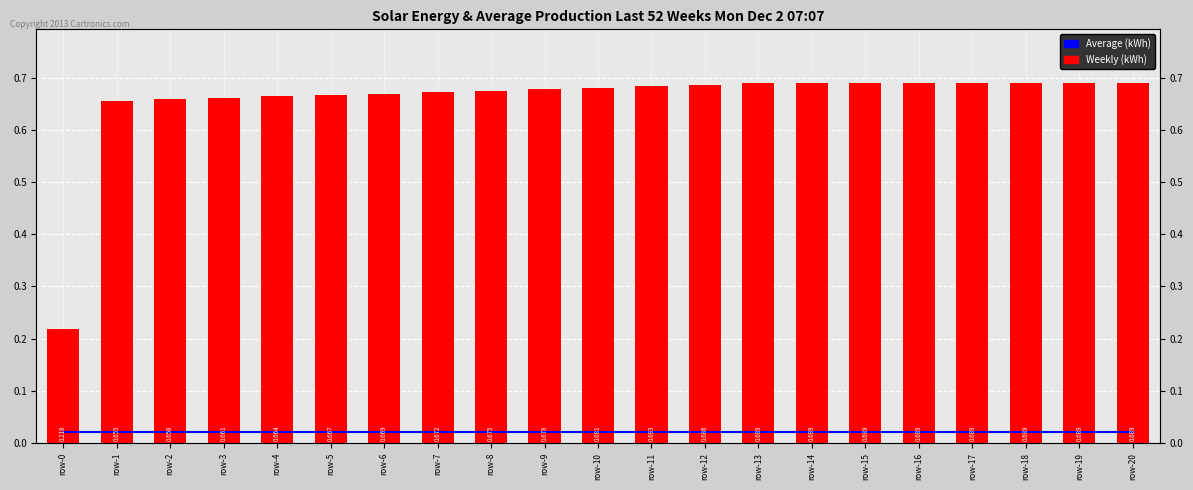

How many bars are there in each group?

2